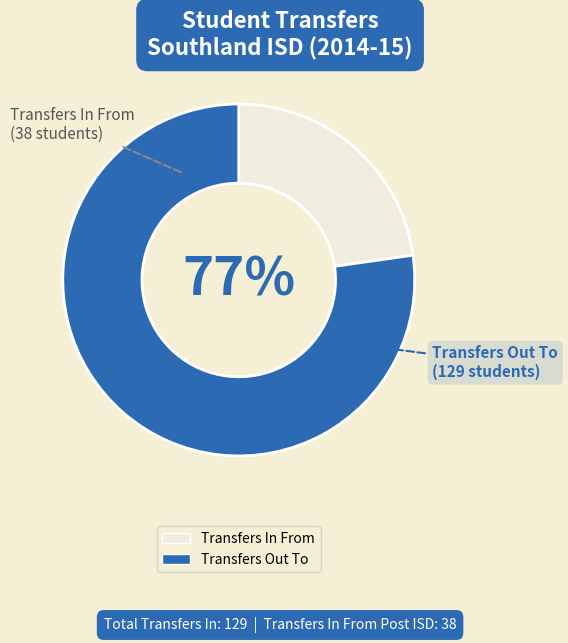

To the nearest percent, what portion does Transfers Out To represent?

77%